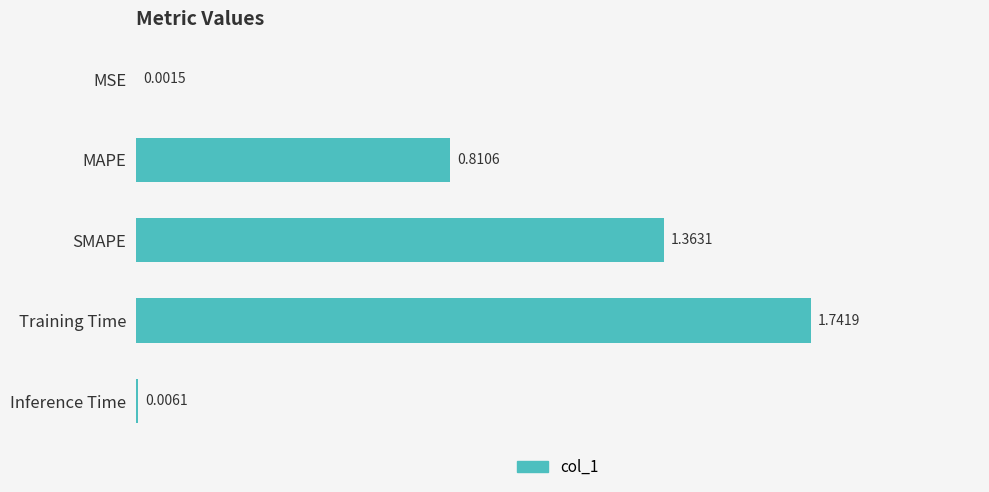

At which category does the chart reach its peak across all series?

Training Time